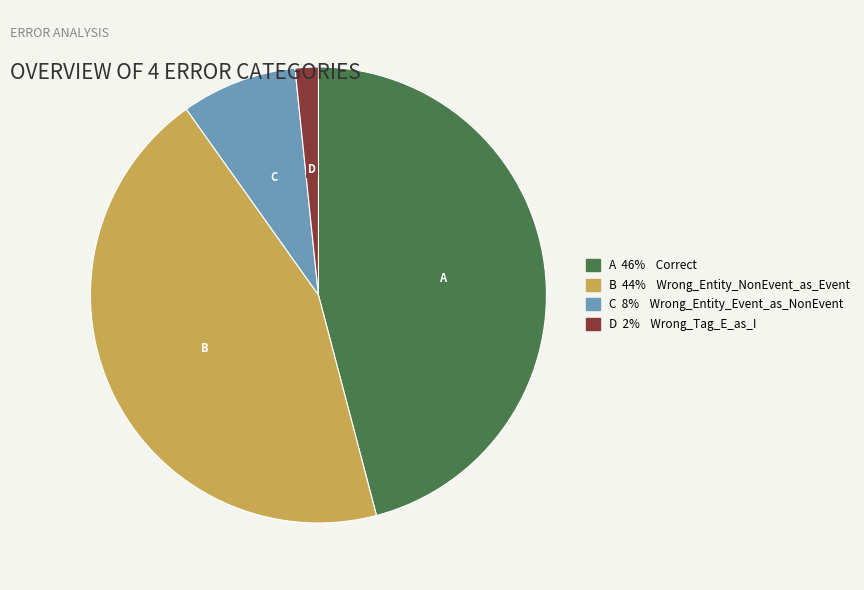

Is there any slice that represents more than half of the pie?

No